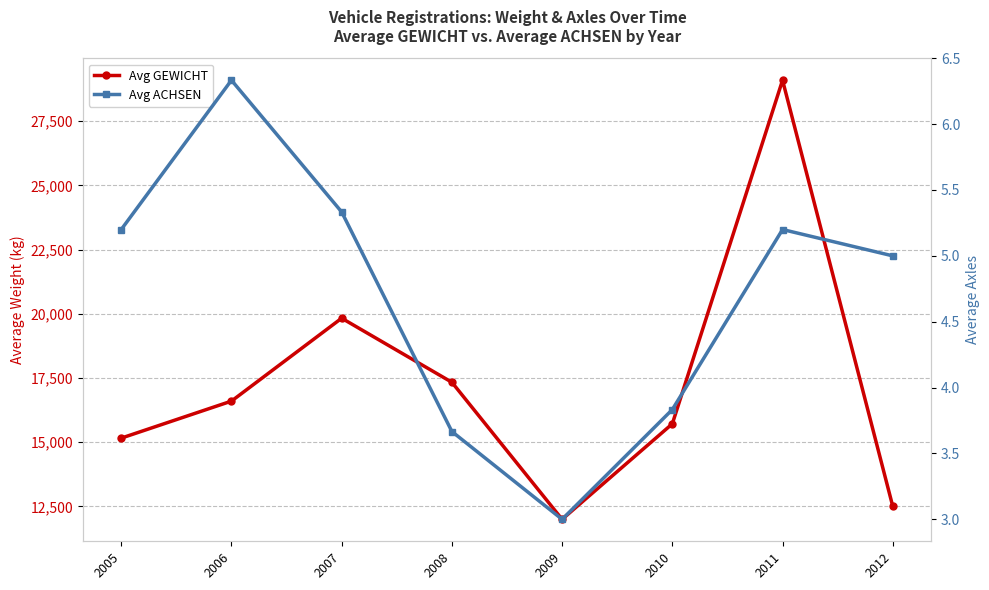

At 2006, list the series in order from smallest to largest.

Avg ACHSEN, Avg GEWICHT